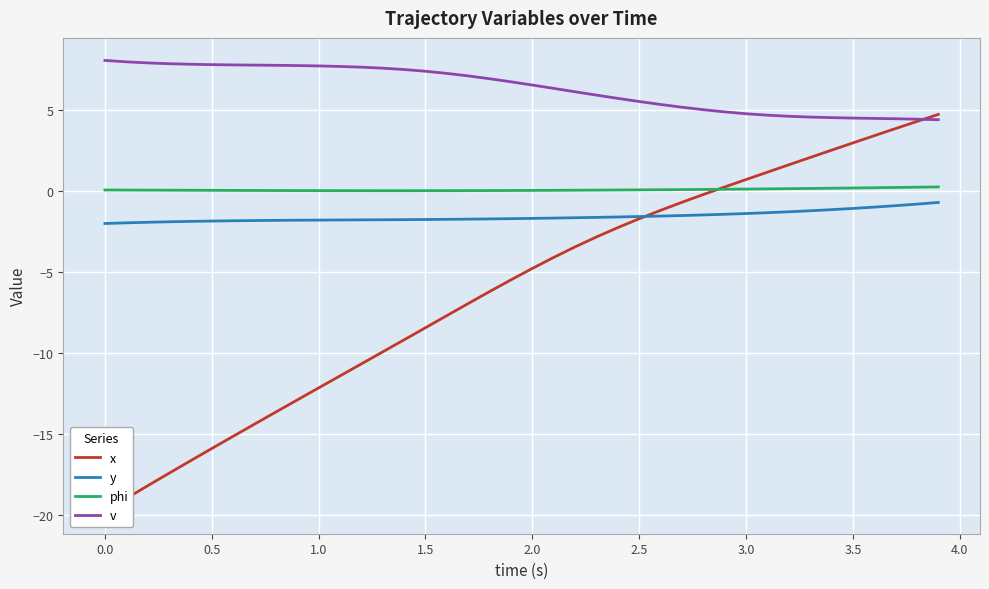

What are all the series names shown in the legend?

x, y, phi, v